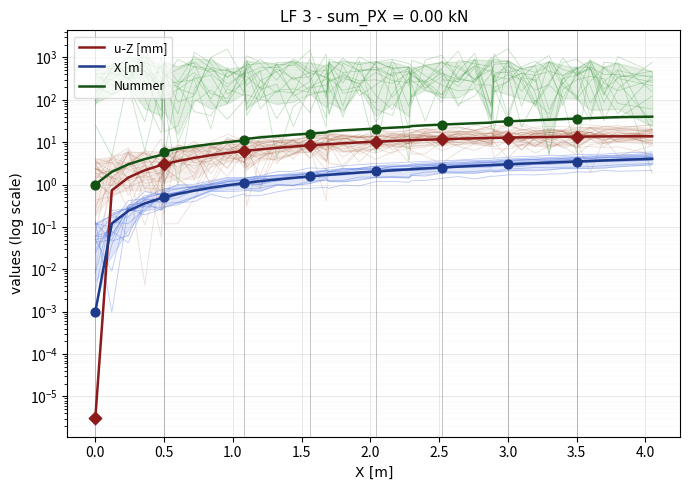

Which series contains the lowest Y value?

u-Z [mm]